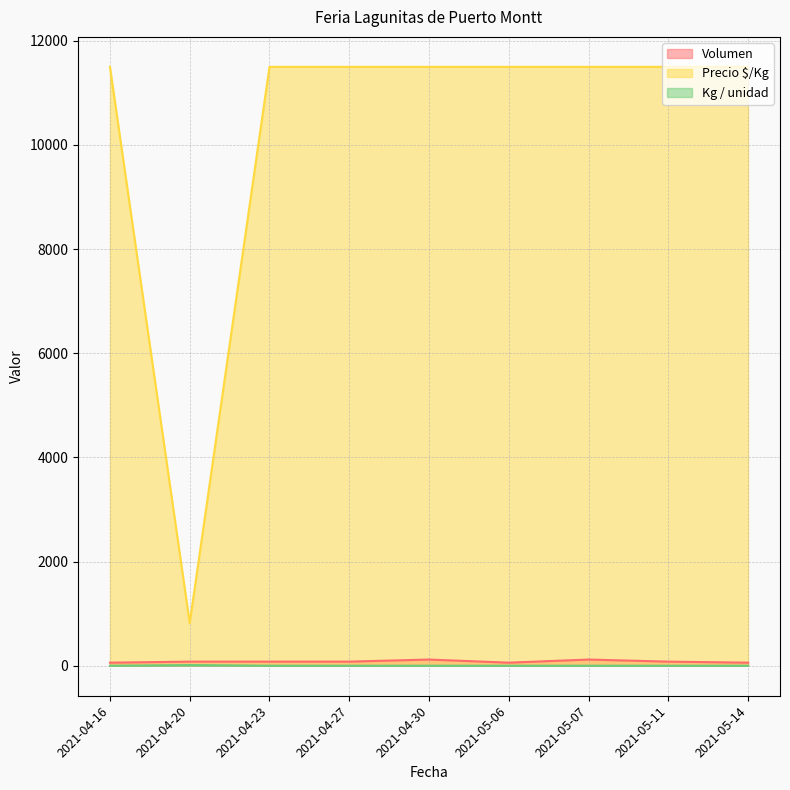

True or false: Precio $/Kg and Kg / unidad intersect in this chart.

False